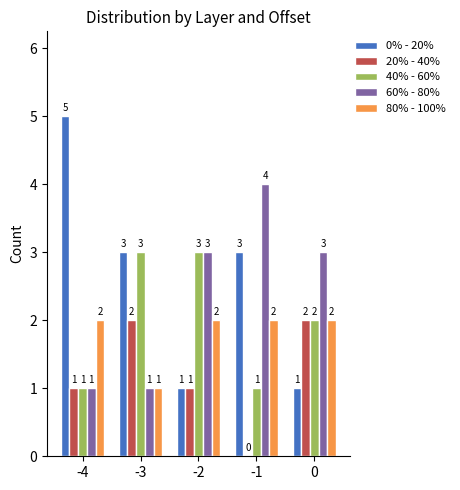

True or false: 60% - 80% has a value of 3 at 0.

True